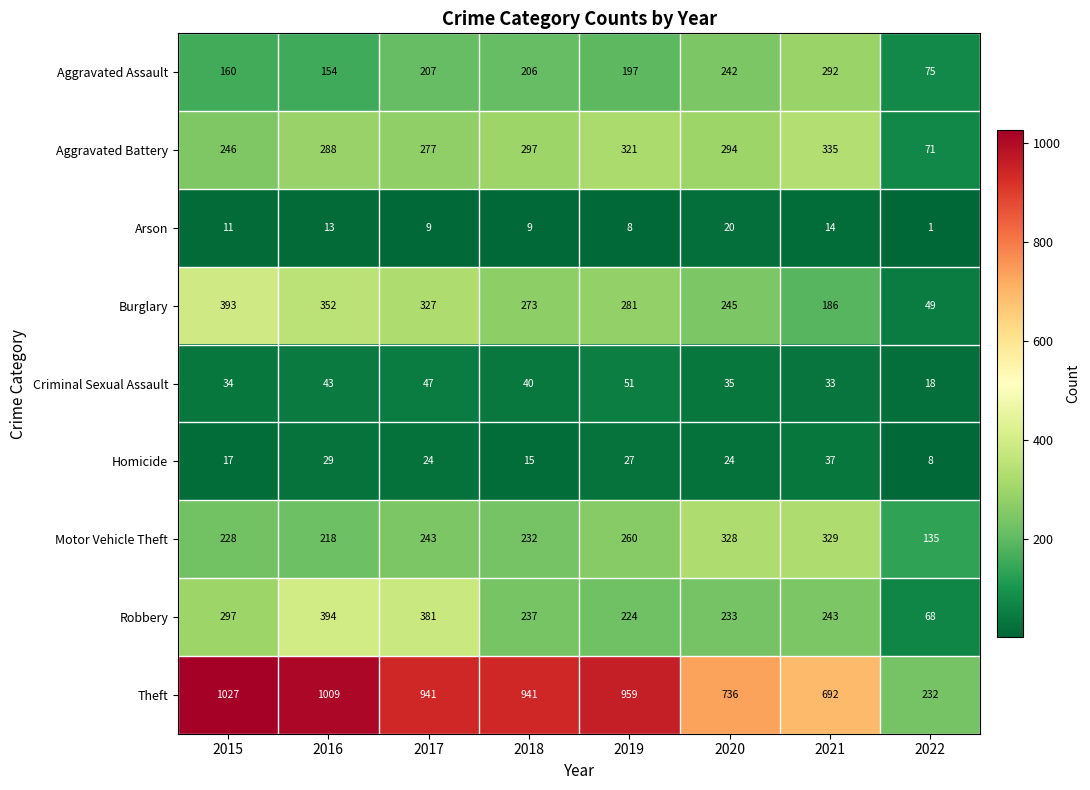

The value of Motor Vehicle Theft at 2016 is 128. True or false?

False